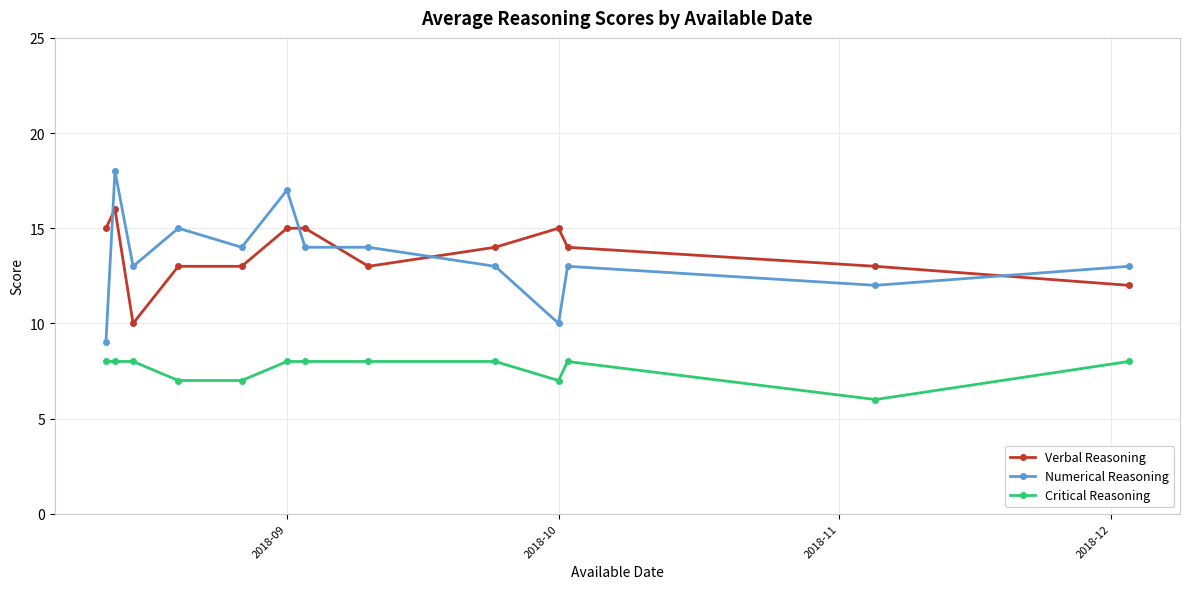

What is the smallest value displayed?

6